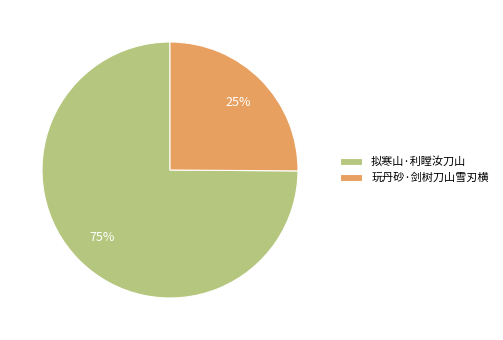

Which has a higher value, 玩丹砂·剑树刀山雪刃横 or 拟寒山·利瞠汝刀山?

拟寒山·利瞠汝刀山